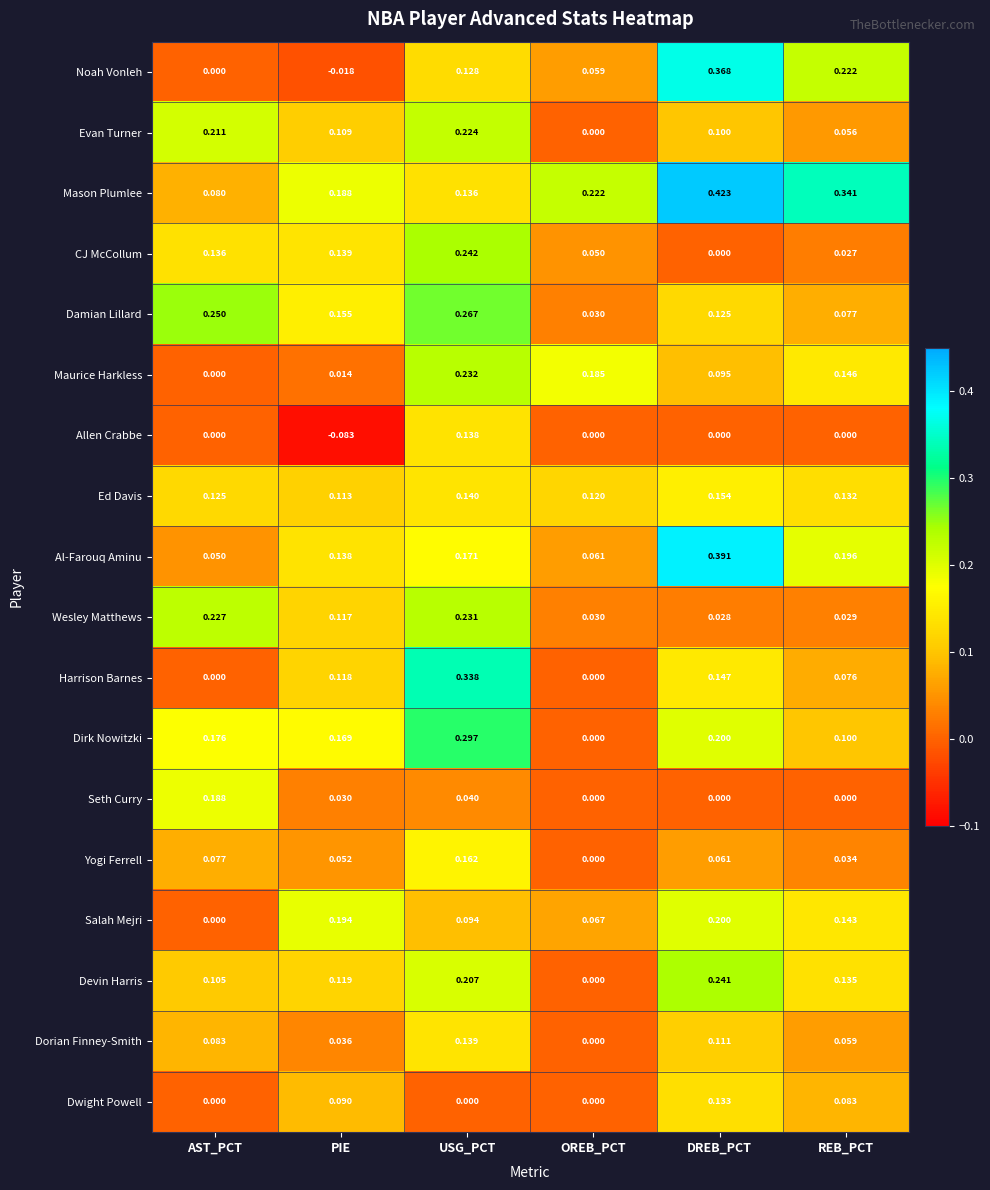

Rank the categories by Wesley Matthews value from highest to lowest.

USG_PCT, AST_PCT, PIE, OREB_PCT, REB_PCT, DREB_PCT